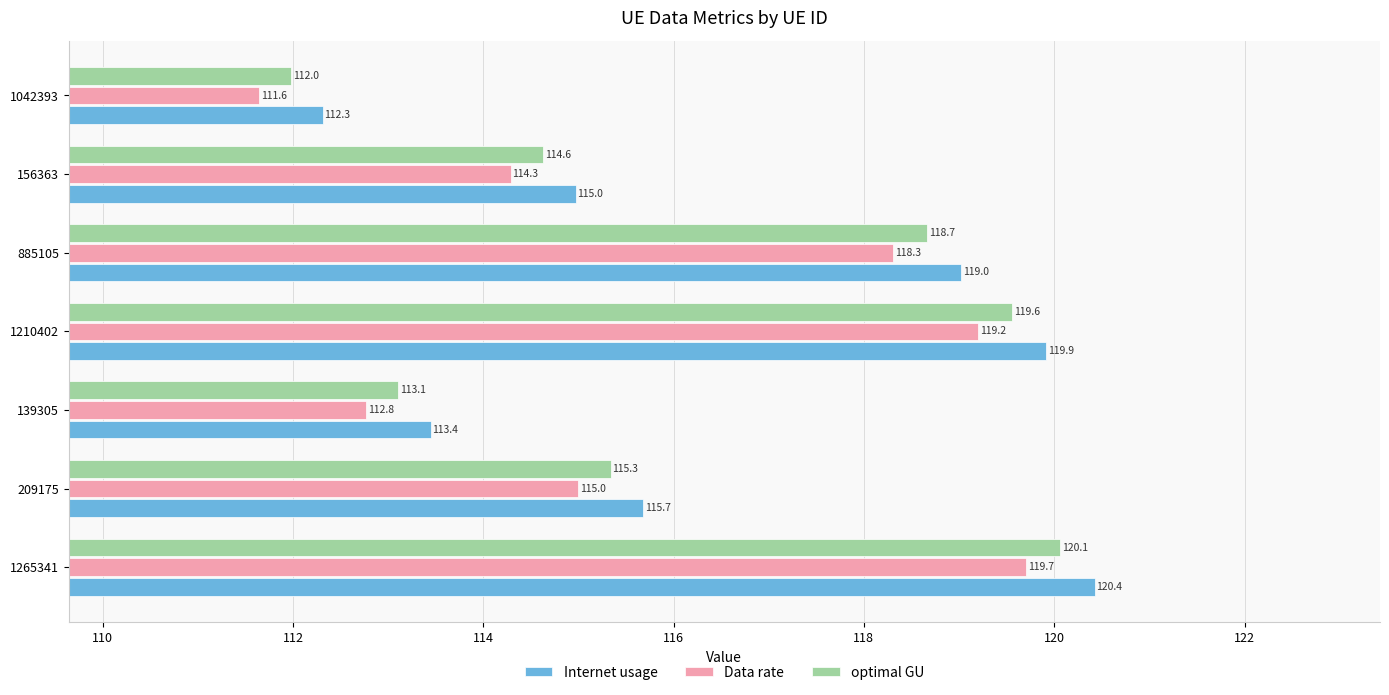

Rank the series by their maximum value, from lowest to highest.

Data rate, optimal GU, Internet usage